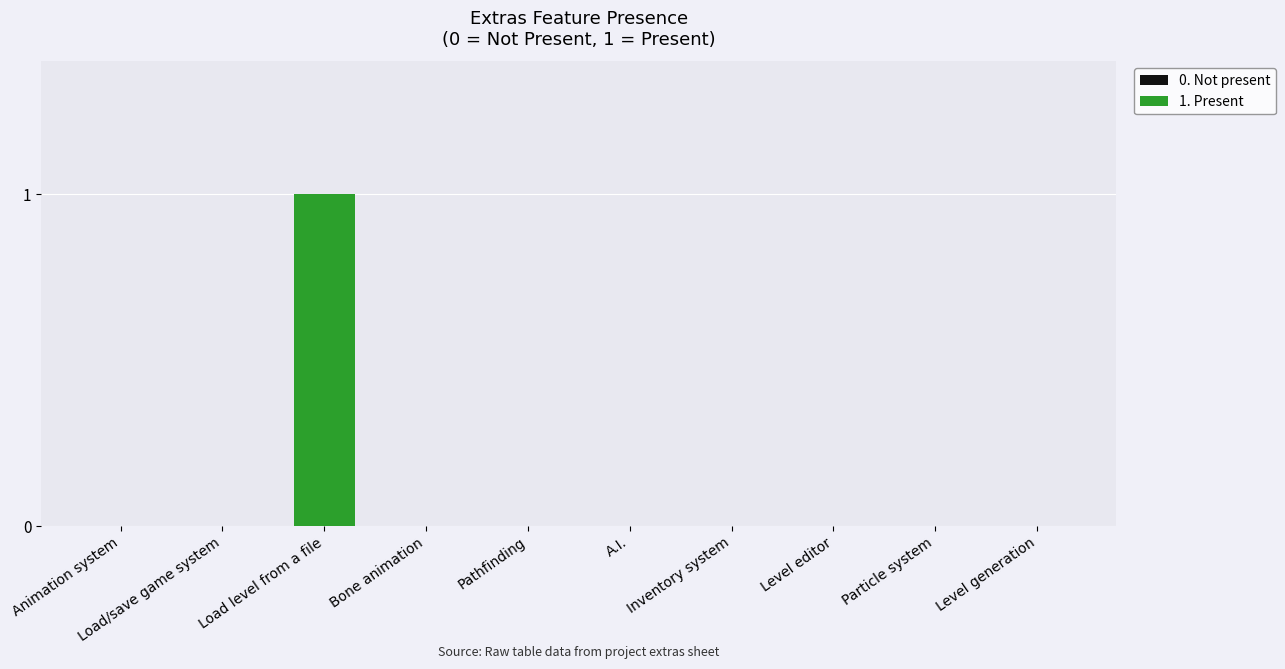

What is the change in value from Load/save game system to Load level from a file?

+1